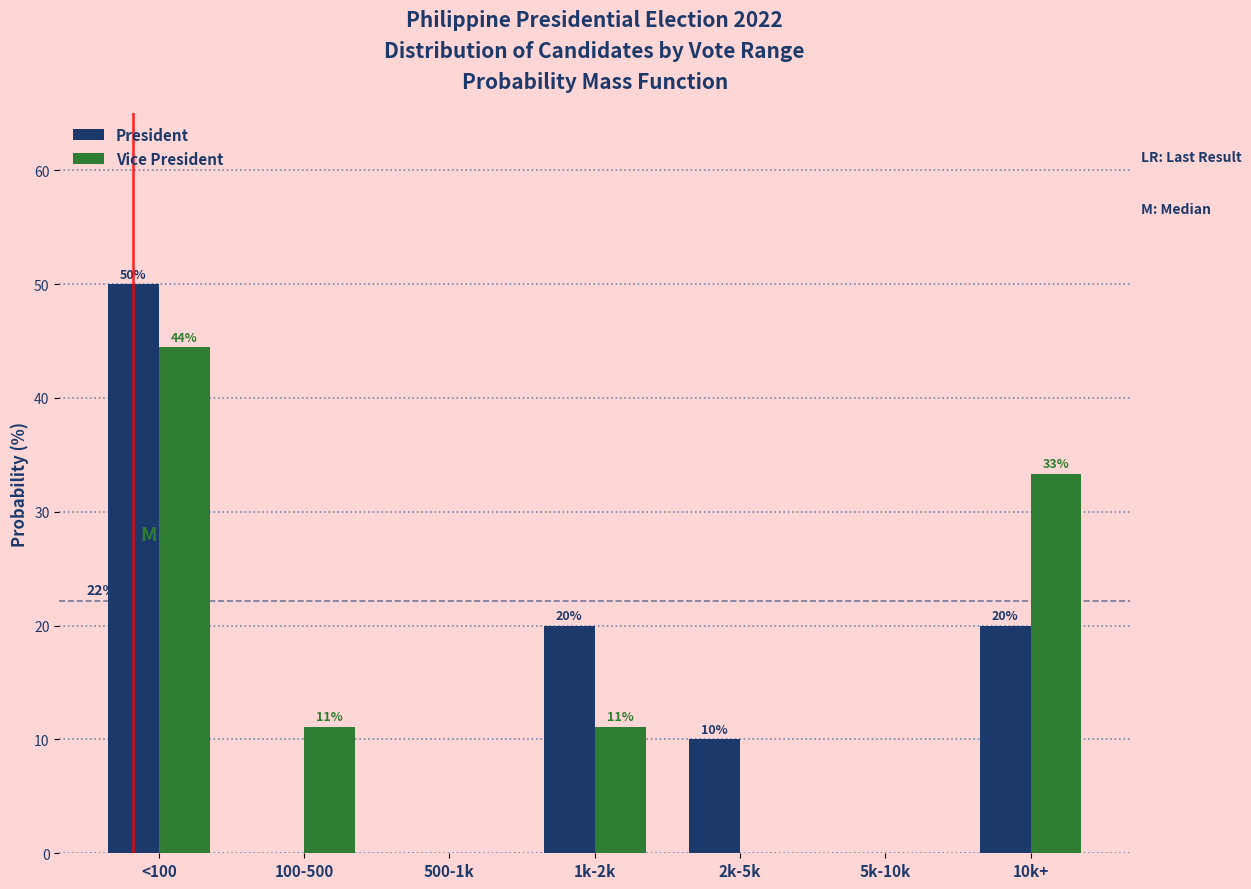

What are all the series names shown in the legend?

President, Vice President